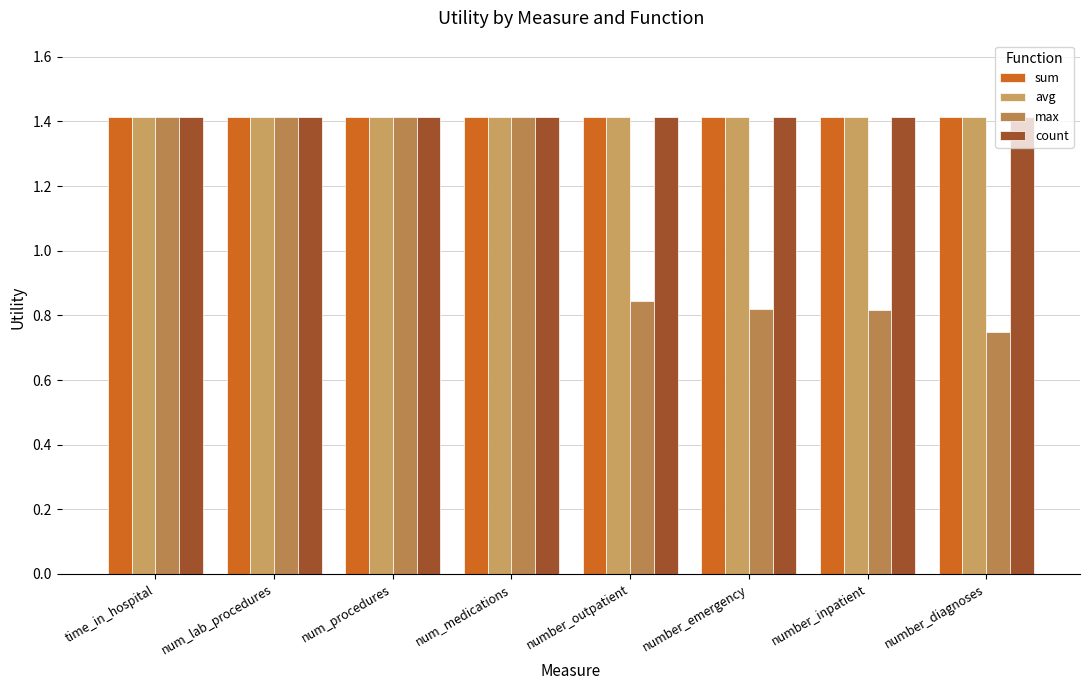

Which has a higher value, number_inpatient or time_in_hospital?

number_inpatient